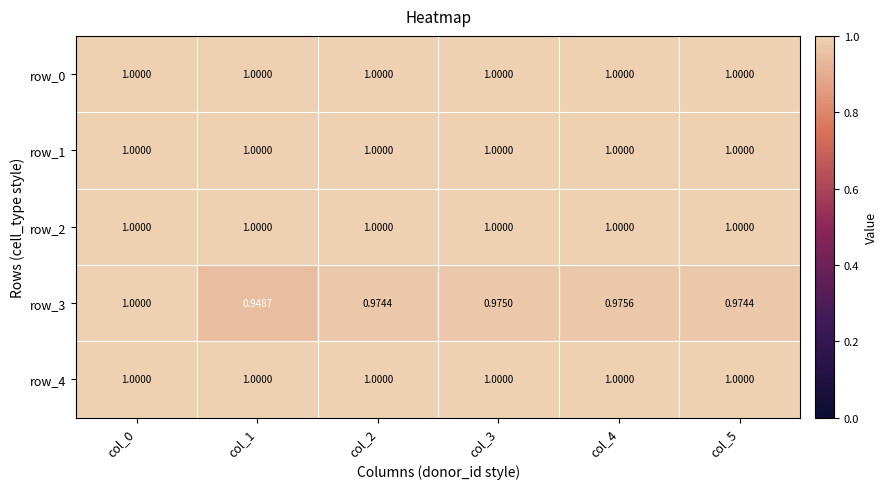

Between col_3 and col_4, which series saw the biggest shift?

row_3